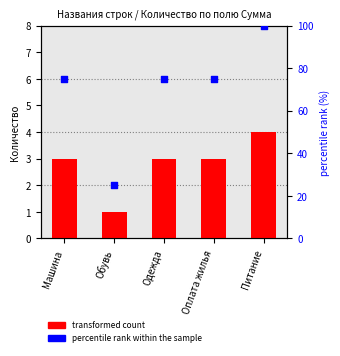

At how many categories does at least one series exceed 50?

4